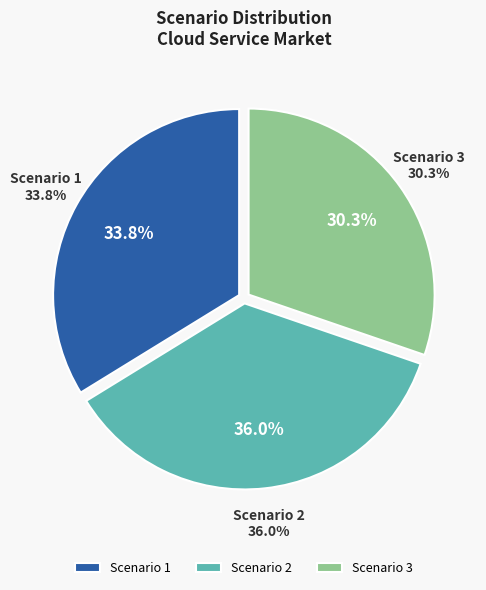

Combined, what portion of the pie is Scenario 2 and Scenario 1?

69.7%